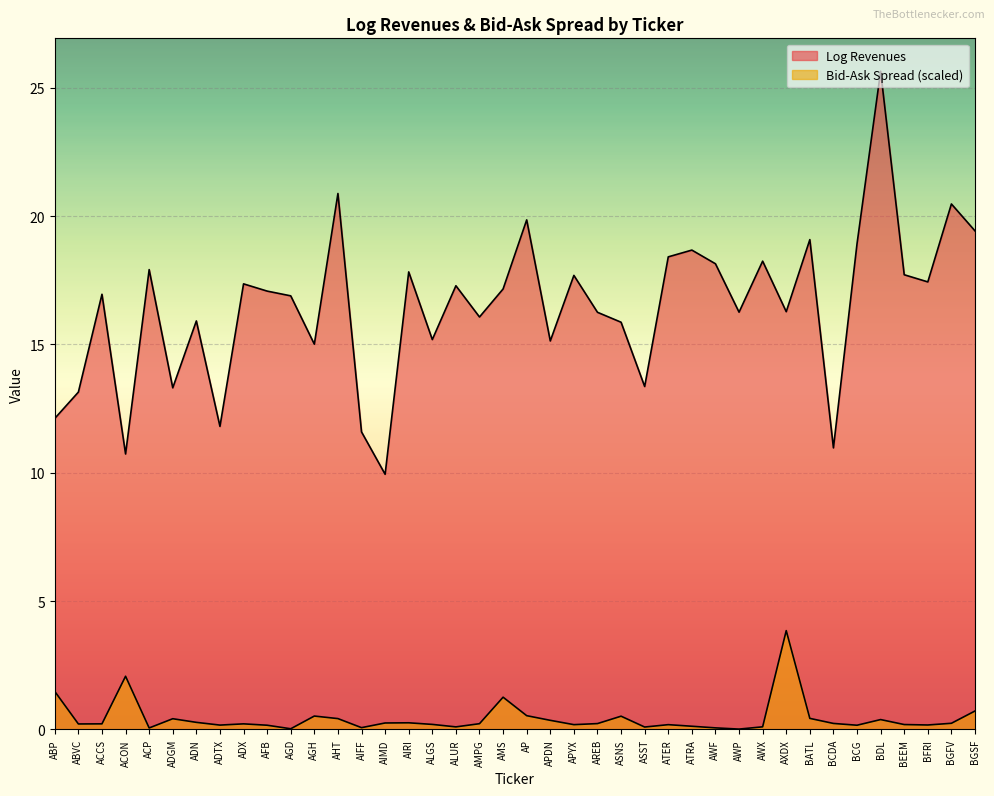

At which category is the sum across all series the highest?

BDL